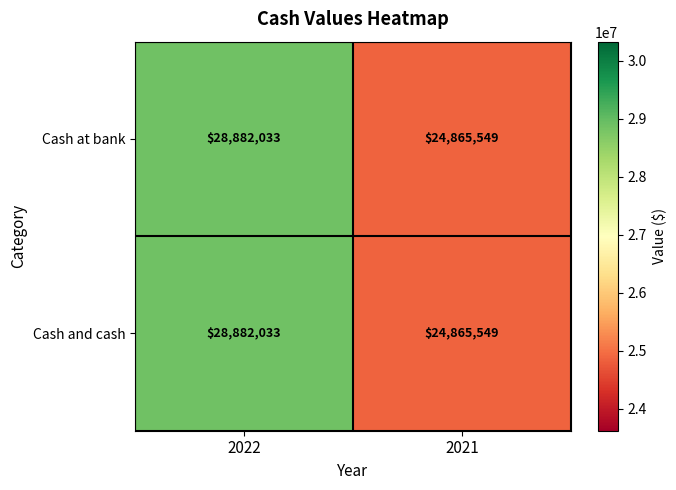

True or false: Cash and cash has a value of 28882033 at 2022.

True